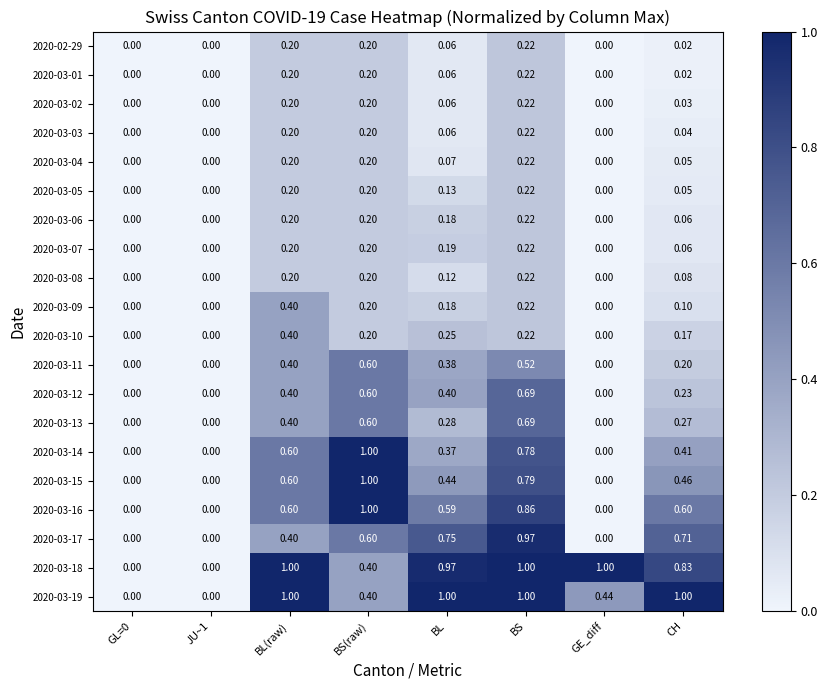

At which category is the sum across all series the highest?

BS